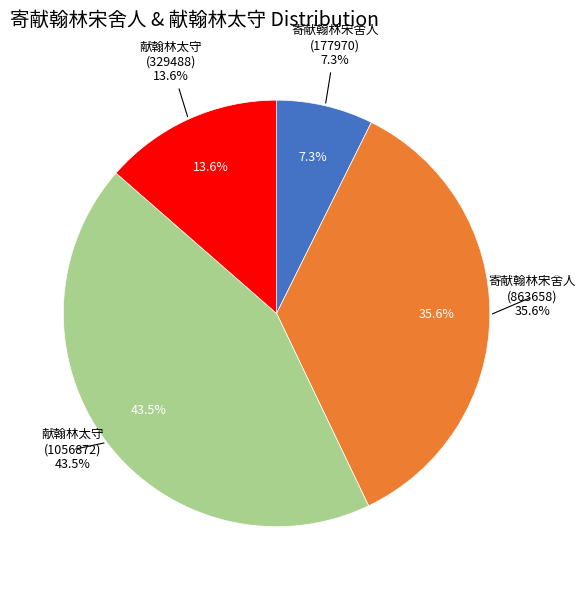

True or false: 献翰林太守 (1056872) accounts for 55% of the total.

False